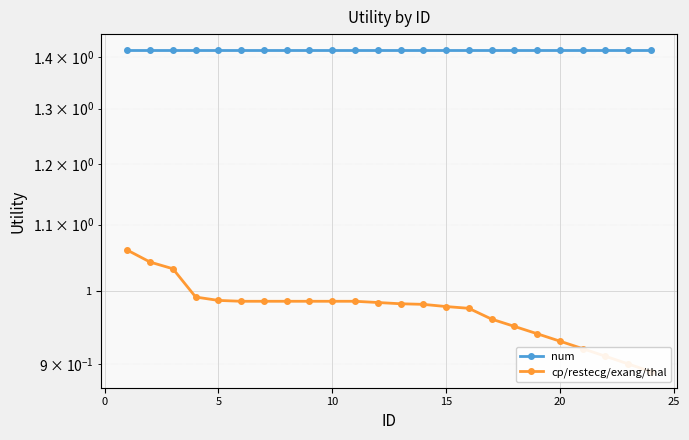

What is the maximum value shown in the chart?

1.4